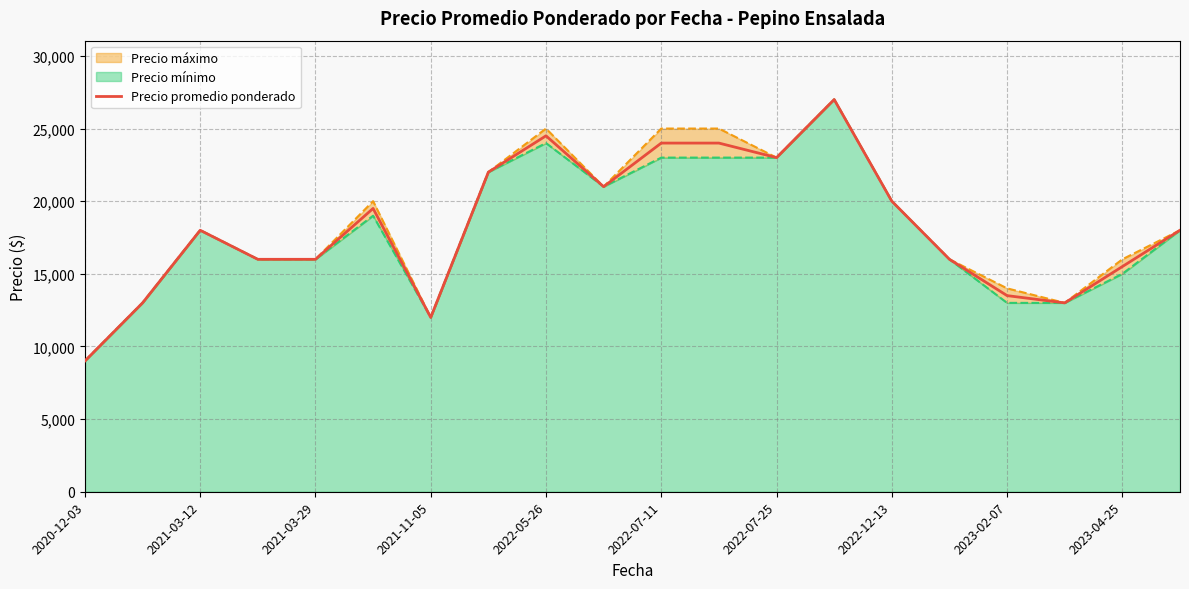

The value at 17 is 3423. True or false?

False